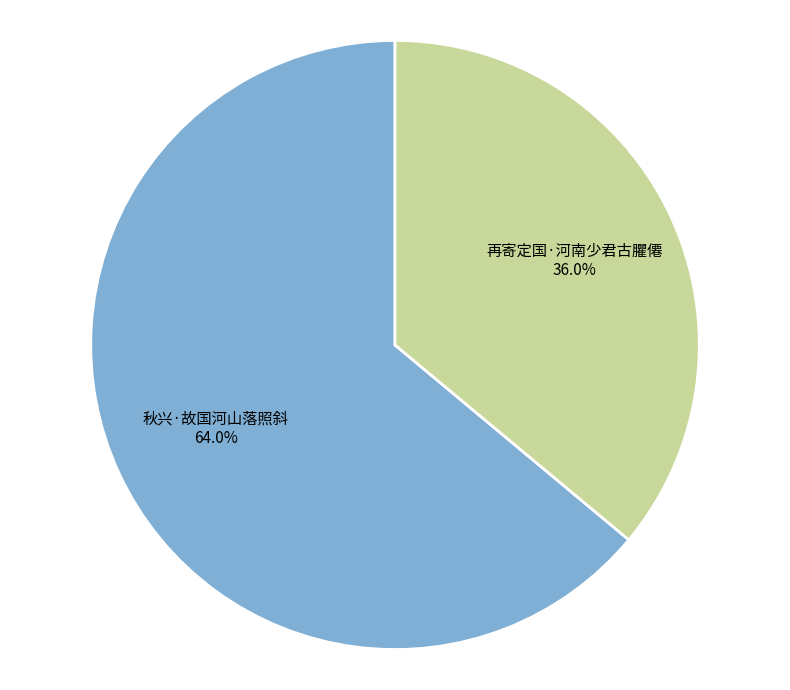

What percentage is the 再寄定国·河南少君古臞僊 slice, to the nearest percent?

36%